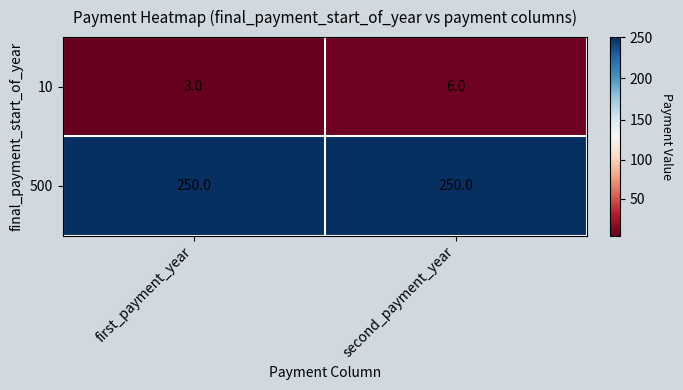

Reading left to right, what are all the values shown in this chart?

10: first_payment_year=3	second_payment_year=6
500: first_payment_year=250	second_payment_year=250